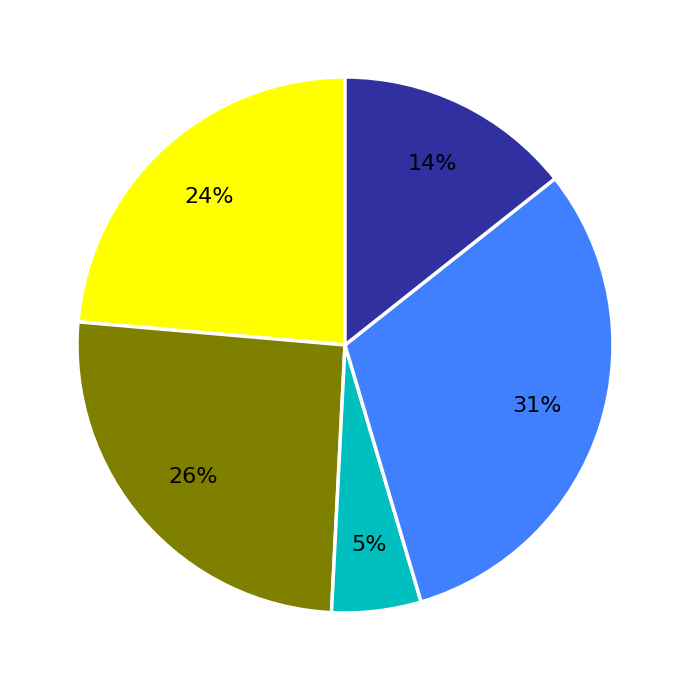

Is there any slice that represents more than half of the pie?

No